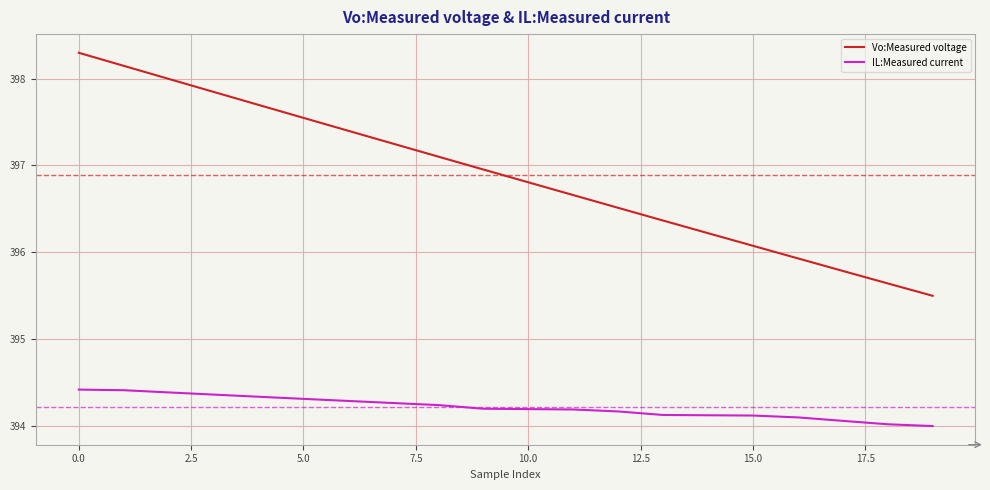

What is the highest value of the Vo:Measured voltage series?

398.3